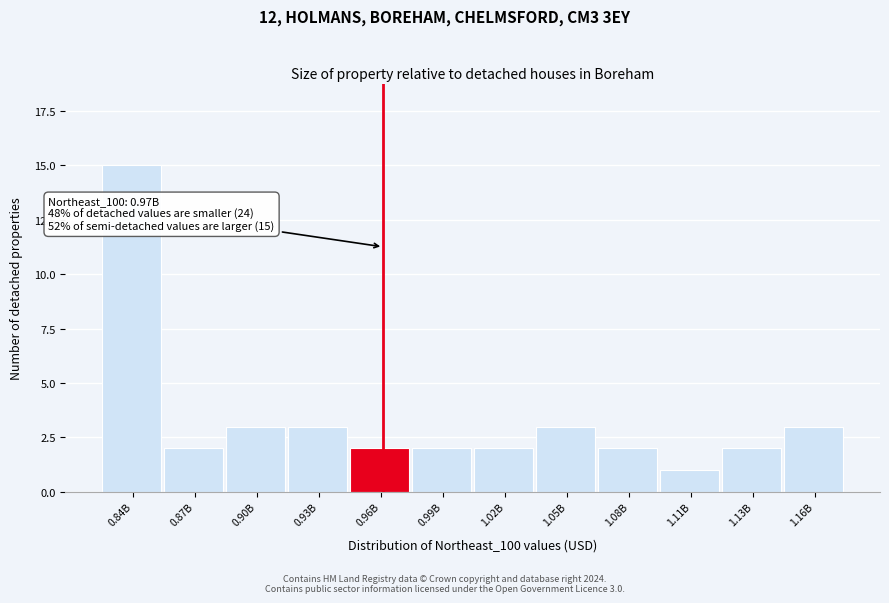

Reading left to right, extract all data points from this chart.

0.84B=15	0.87B=2	0.90B=3	0.93B=3	0.96B=2	0.99B=2	1.02B=2	1.05B=3	1.08B=2	1.11B=1	1.13B=2	1.16B=3